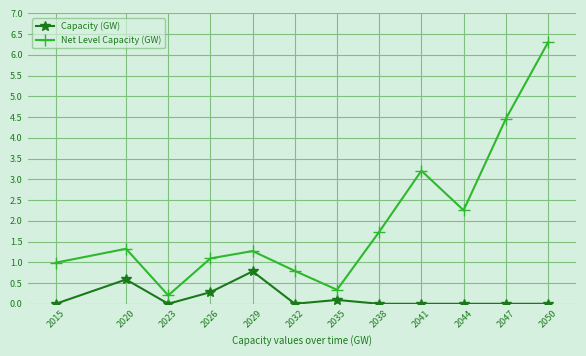

Is this an area chart (filled region under the line)?

No